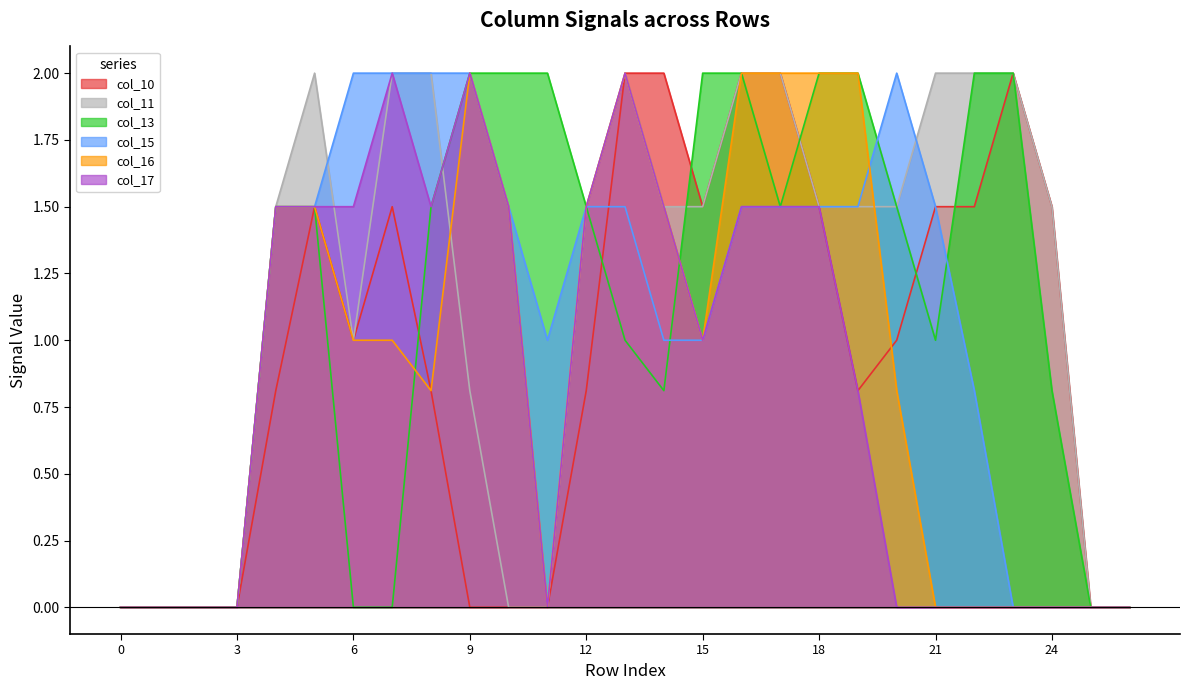

Reading right to left, extract all data points from this chart.

col_10: 26=0.0	25=0.0	24=1.5	23=2.0	22=1.5	21=1.5	20=1.0	19=0.8	18=1.5	17=2.0	16=2.0	15=1.5	14=2.0	13=2.0	12=0.8	11=0.0	10=0.0	9=0.0	8=0.8	7=1.5	6=1.0	5=1.5	4=0.8	3=0.0	2=0.0	1=0.0	0=0.0
col_11: 26=0.0	25=0.0	24=1.5	23=2.0	22=2.0	21=2.0	20=1.5	19=1.5	18=1.5	17=2.0	16=2.0	15=1.5	14=1.5	13=2.0	12=1.5	11=0.0	10=0.0	9=0.8	8=2.0	7=2.0	6=1.0	5=2.0	4=1.5	3=0.0	2=0.0	1=0.0	0=0.0
col_13: 26=0.0	25=0.0	24=0.8	23=2.0	22=2.0	21=1.0	20=1.5	19=2.0	18=2.0	17=1.5	16=2.0	15=2.0	14=0.8	13=1.0	12=1.5	11=2.0	10=2.0	9=2.0	8=1.5	7=0.0	6=0.0	5=1.5	4=1.5	3=0.0	2=0.0	1=0.0	0=0.0
col_15: 26=0.0	25=0.0	24=0.0	23=0.0	22=0.8	21=1.5	20=2.0	19=1.5	18=1.5	17=1.5	16=1.5	15=1.0	14=1.0	13=1.5	12=1.5	11=1.0	10=1.5	9=2.0	8=2.0	7=2.0	6=2.0	5=1.5	4=1.5	3=0.0	2=0.0	1=0.0	0=0.0
col_16: 26=0.0	25=0.0	24=0.0	23=0.0	22=0.0	21=0.0	20=0.8	19=2.0	18=2.0	17=2.0	16=2.0	15=1.0	14=1.5	13=2.0	12=1.5	11=0.0	10=1.5	9=2.0	8=0.8	7=1.0	6=1.0	5=1.5	4=1.5	3=0.0	2=0.0	1=0.0	0=0.0
col_17: 26=0.0	25=0.0	24=0.0	23=0.0	22=0.0	21=0.0	20=0.0	19=0.8	18=1.5	17=1.5	16=1.5	15=1.0	14=1.5	13=2.0	12=1.5	11=0.0	10=1.5	9=2.0	8=1.5	7=2.0	6=1.5	5=1.5	4=1.5	3=0.0	2=0.0	1=0.0	0=0.0